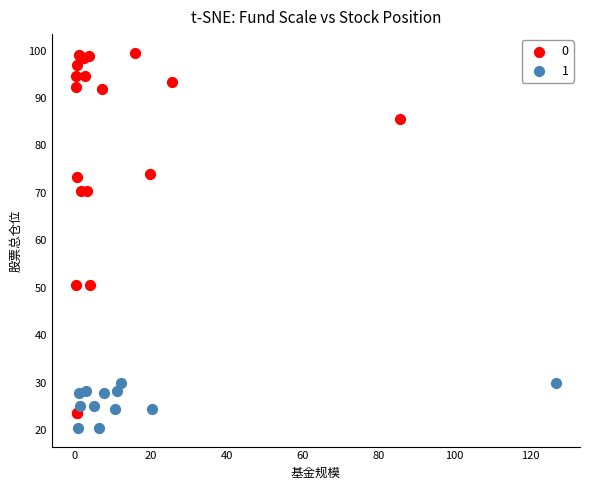

Which series reaches the minimum Y coordinate?

1